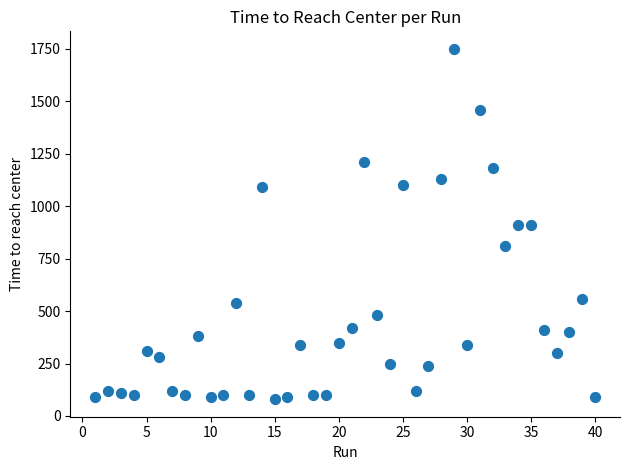

What is the range of X values (max minus min)?

39